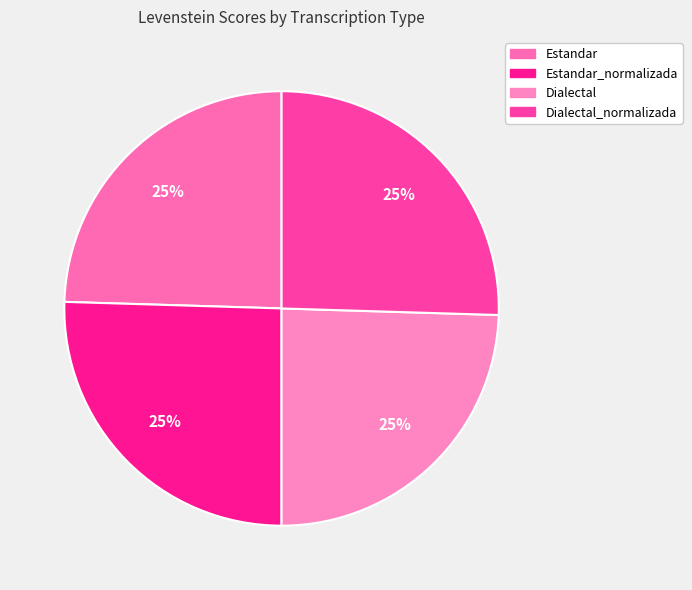

To the nearest percent, what percentage of the pie is Estandar?

25%